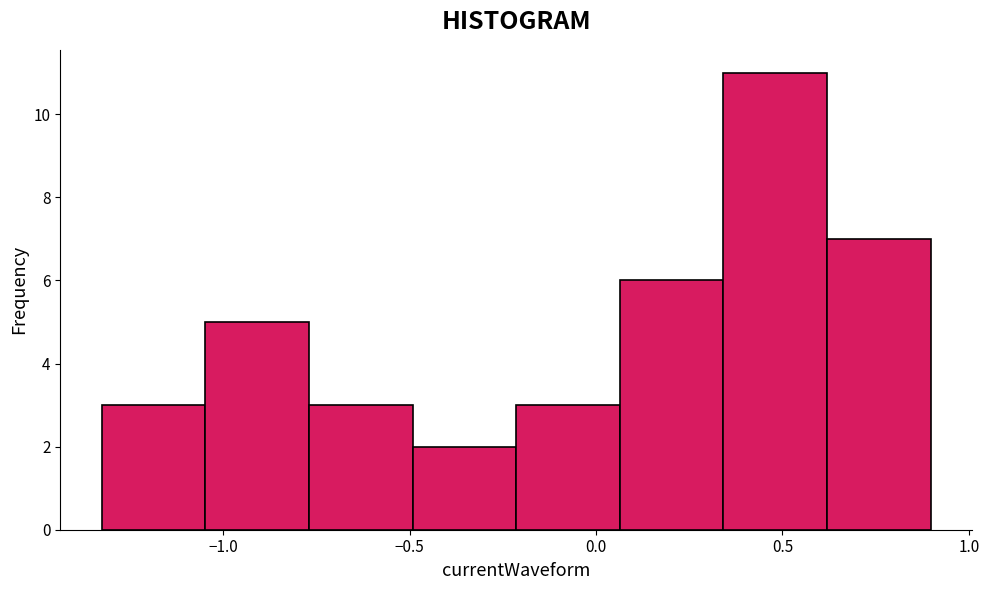

Reading left to right, list every bar in this chart as the range it spans on the x-axis followed by its height. Neither the bar edges nor the heights are printed on the chart, so give them approximately, as read against the axes.

-1.35 to -1.05: 3
-1.05 to -0.75: 5
-0.75 to -0.50: 3
-0.50 to -0.20: 2
-0.20 to 0.05: 3
0.05 to 0.35: 6
0.35 to 0.60: 11
0.60 to 0.90: 7